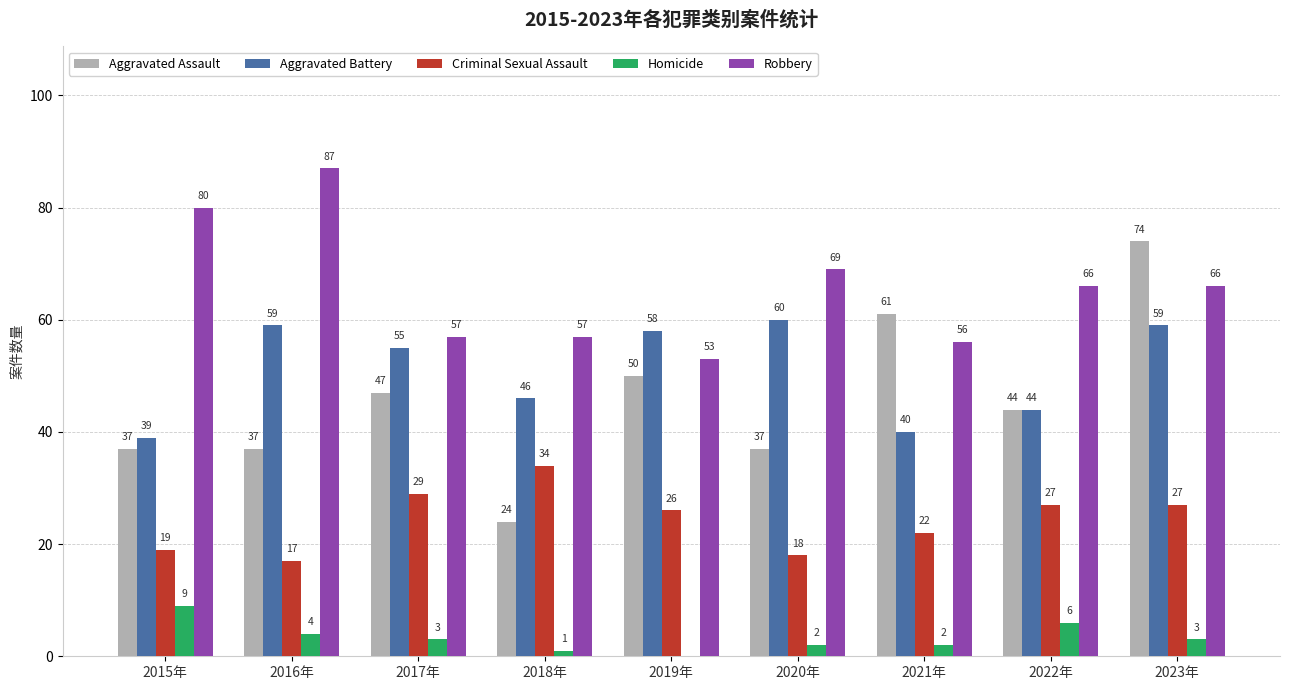

What is the sum of all Aggravated Battery values?

460